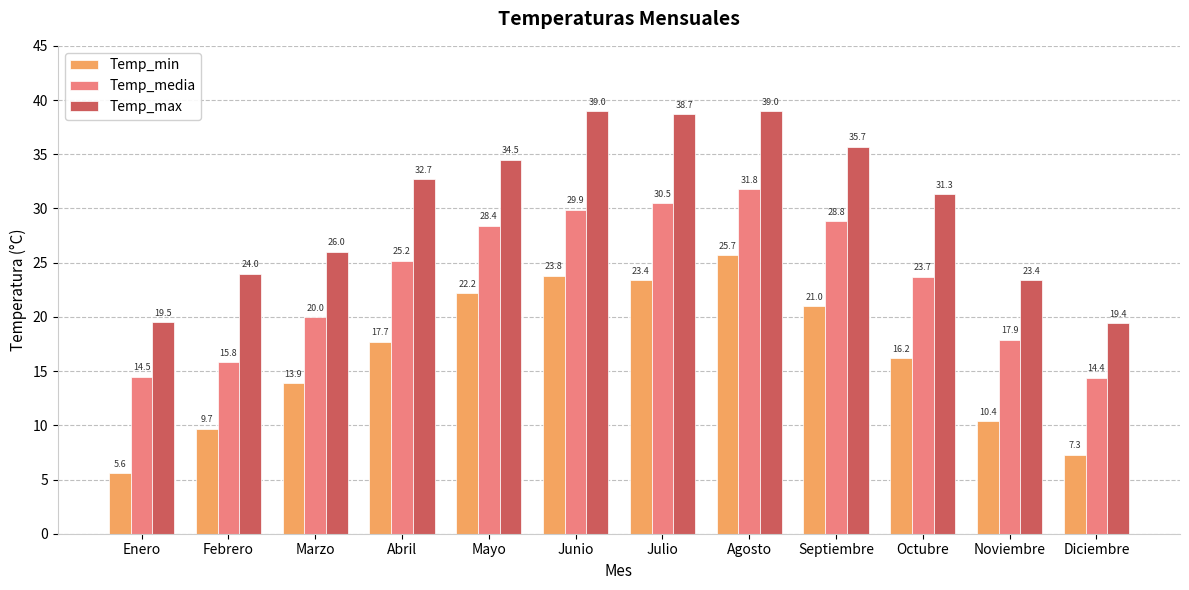

What is the label of the 6th bar from the right?

Julio